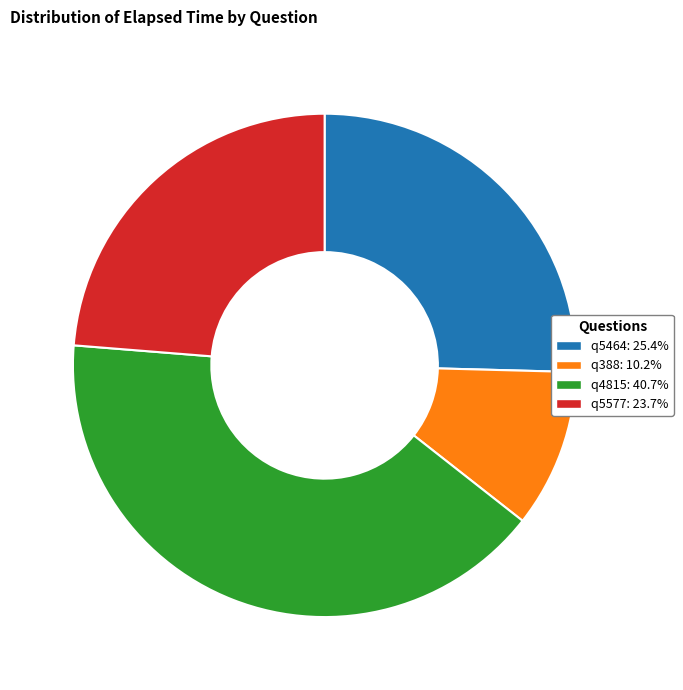

Between q4815 and q5577, which is larger?

q4815